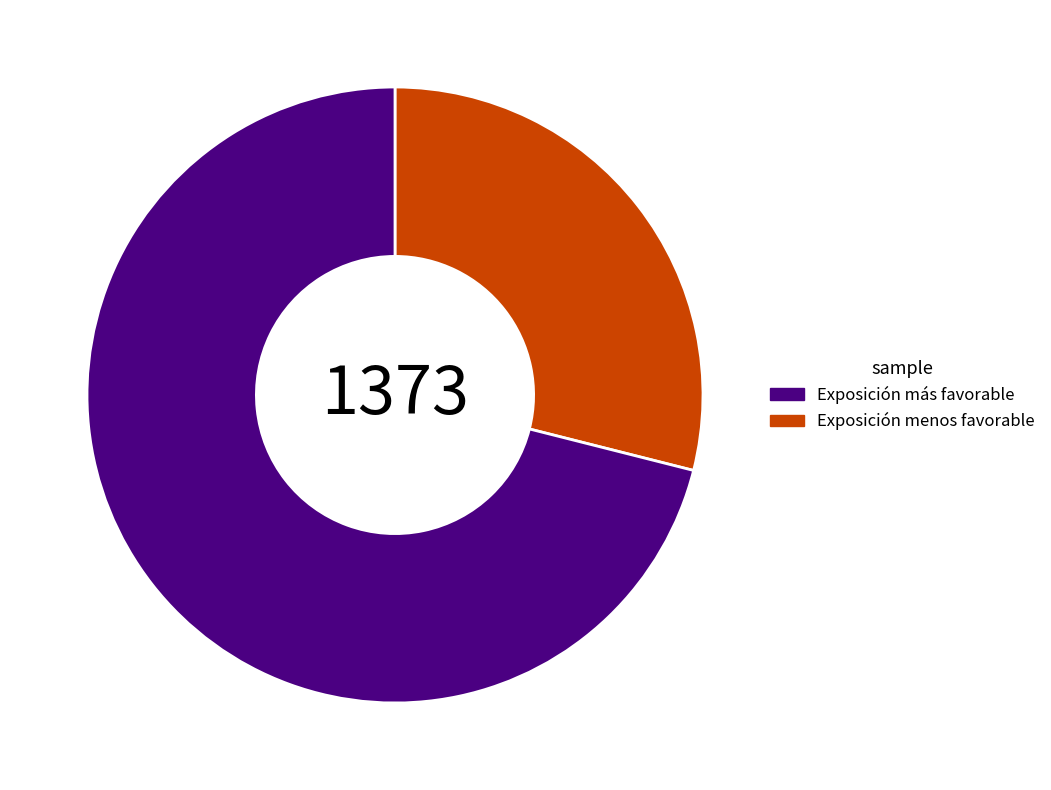

Is there a majority slice in this chart?

Yes